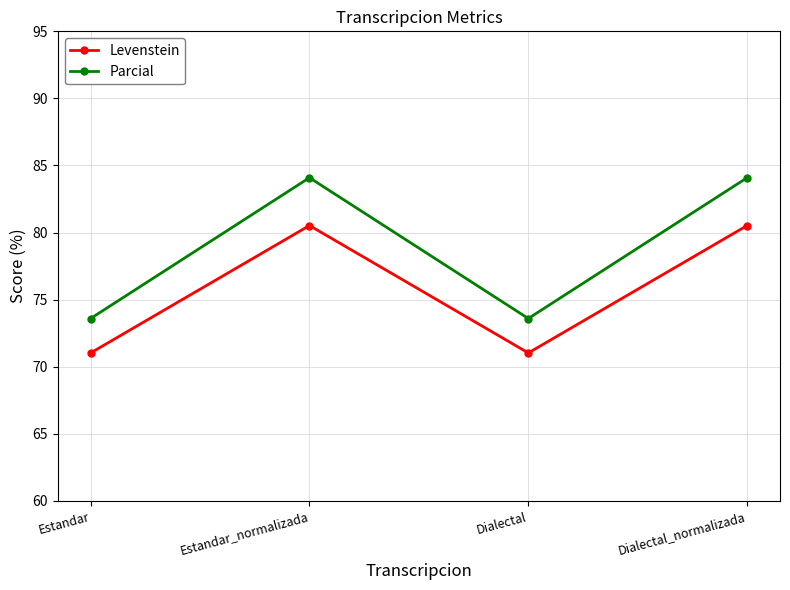

Is the value of Parcial at Estandar_normalizada greater than the value of Levenstein at Dialectal?

Yes